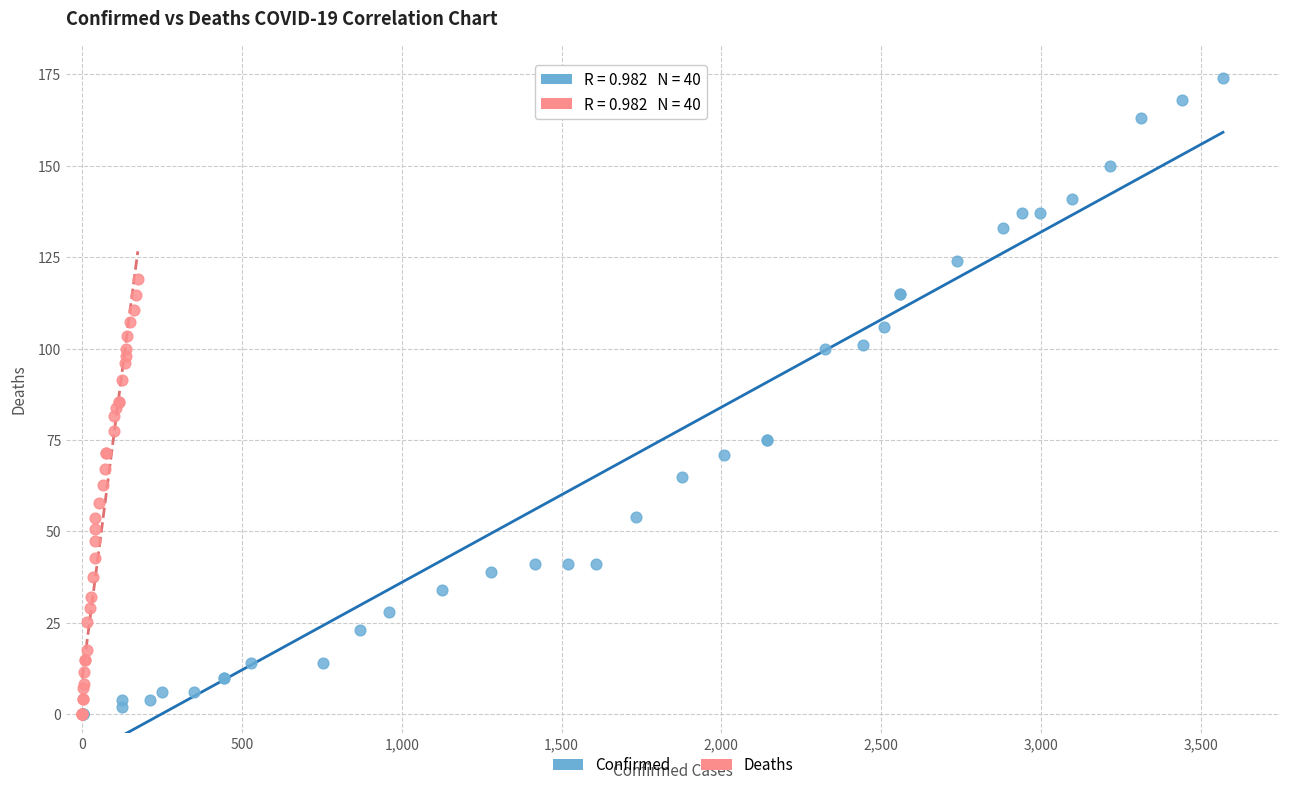

Which series has the largest Y range (max minus min)?

Confirmed